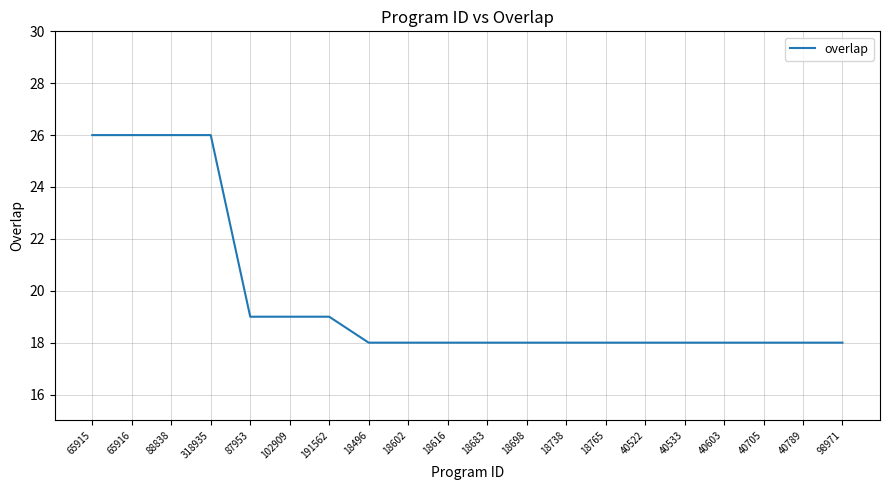

Read the value at 40533.

18